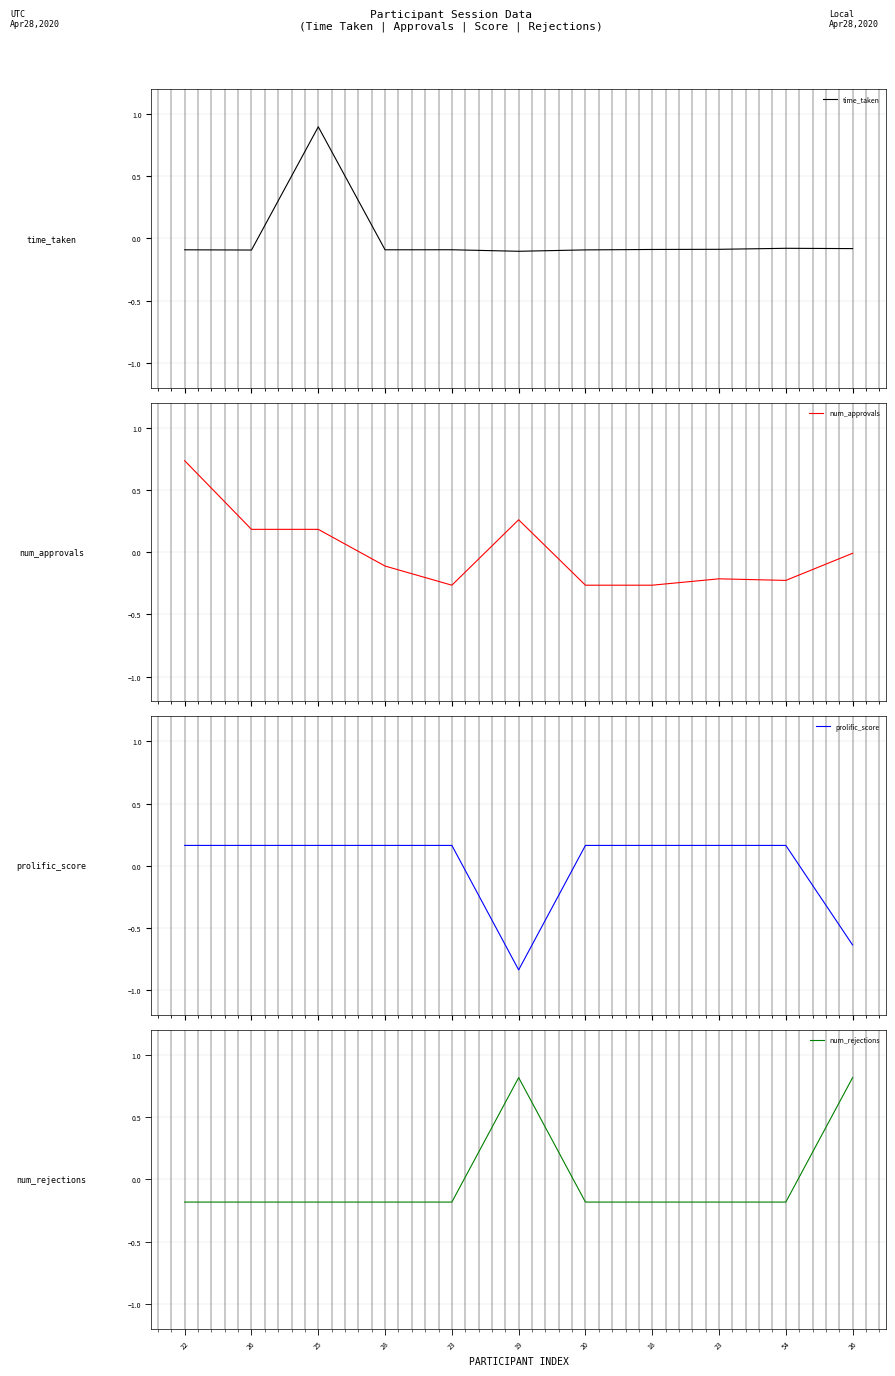

How many prolific_score values are between 0 and 1?

9